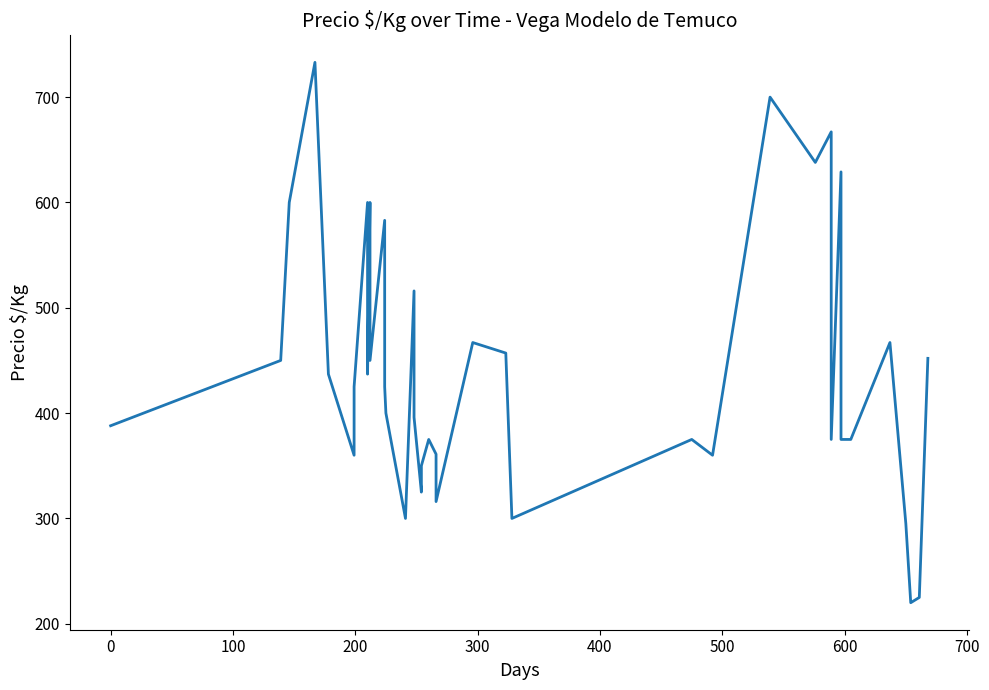

Does the chart have visible grid lines?

No